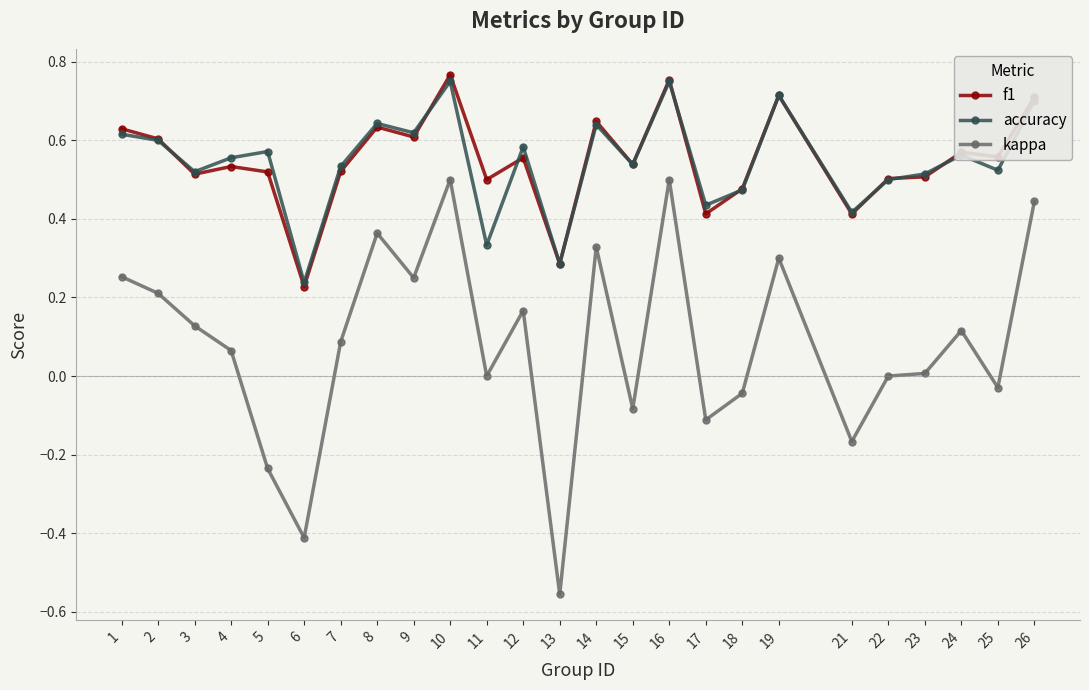

True or false: accuracy and kappa intersect in this chart.

False